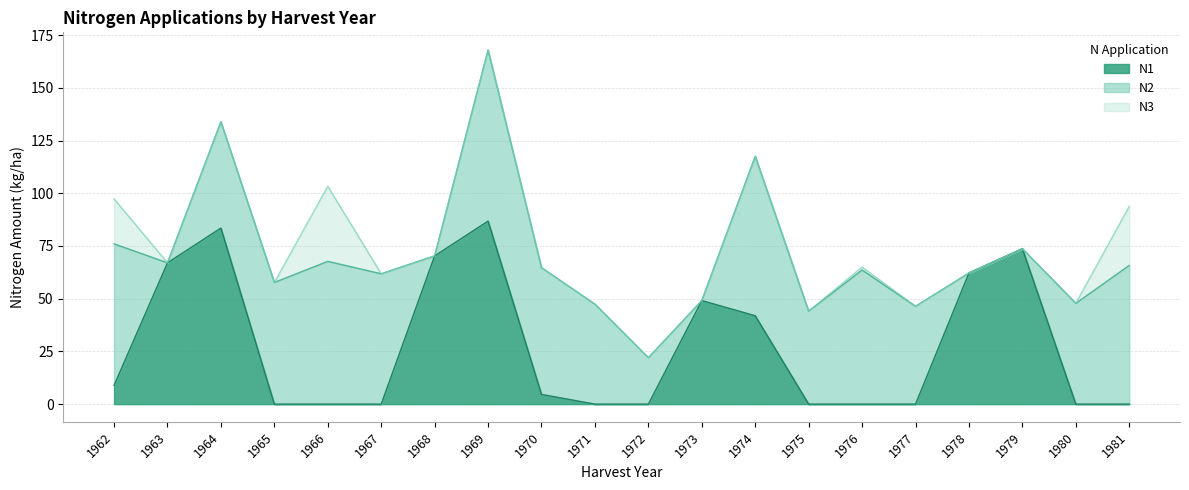

True or false: N2 and N3 intersect in this chart.

False